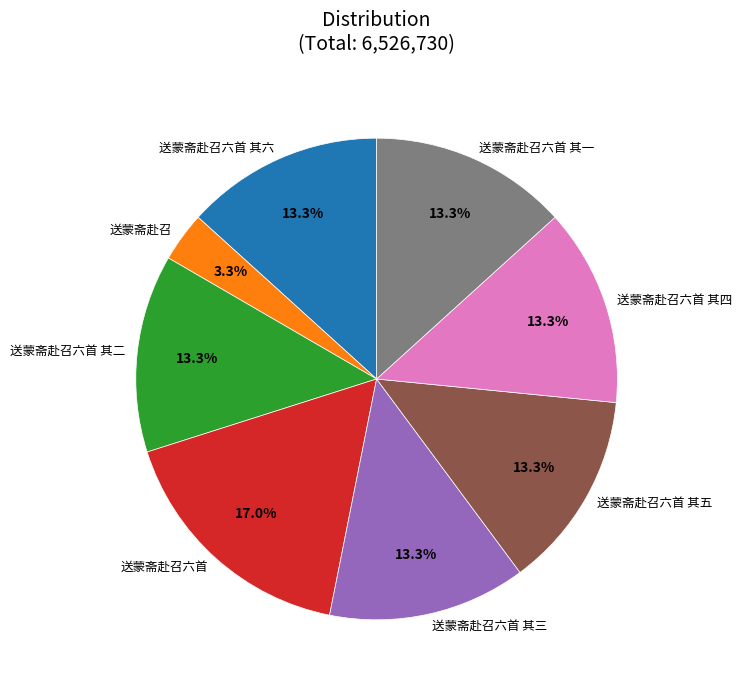

To the nearest percent, what percentage of the pie is 送蒙斋赴召六首 其一?

13%